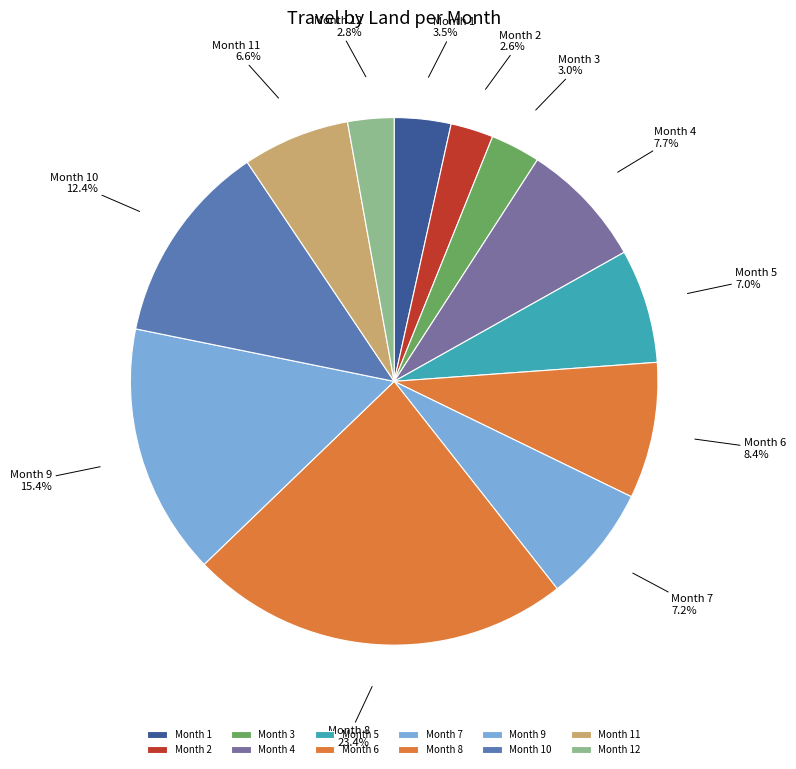

Is there any slice that represents more than half of the pie?

No